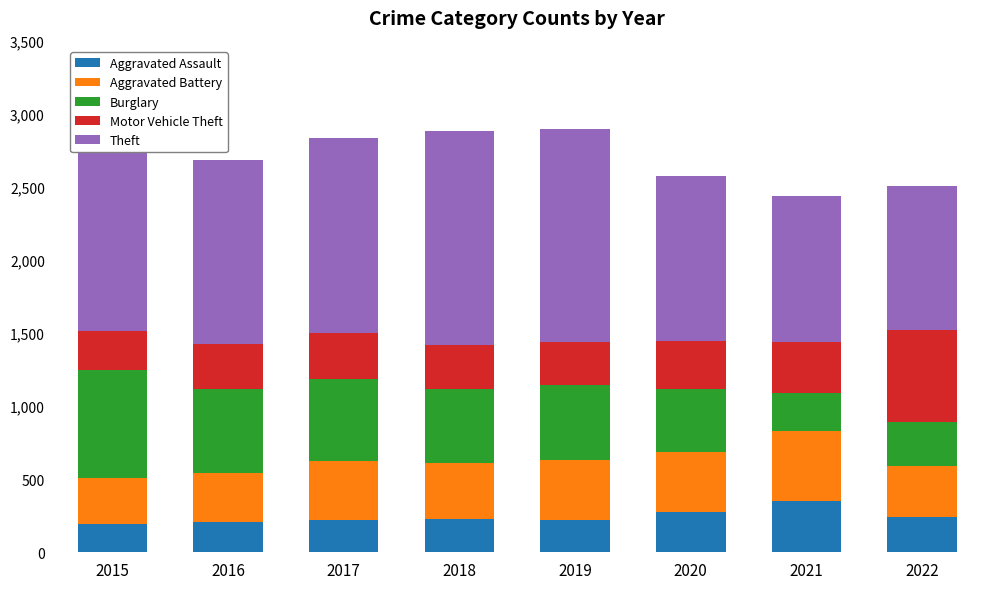

List the series in order of their peak value, highest first.

Theft, Burglary, Motor Vehicle Theft, Aggravated Battery, Aggravated Assault